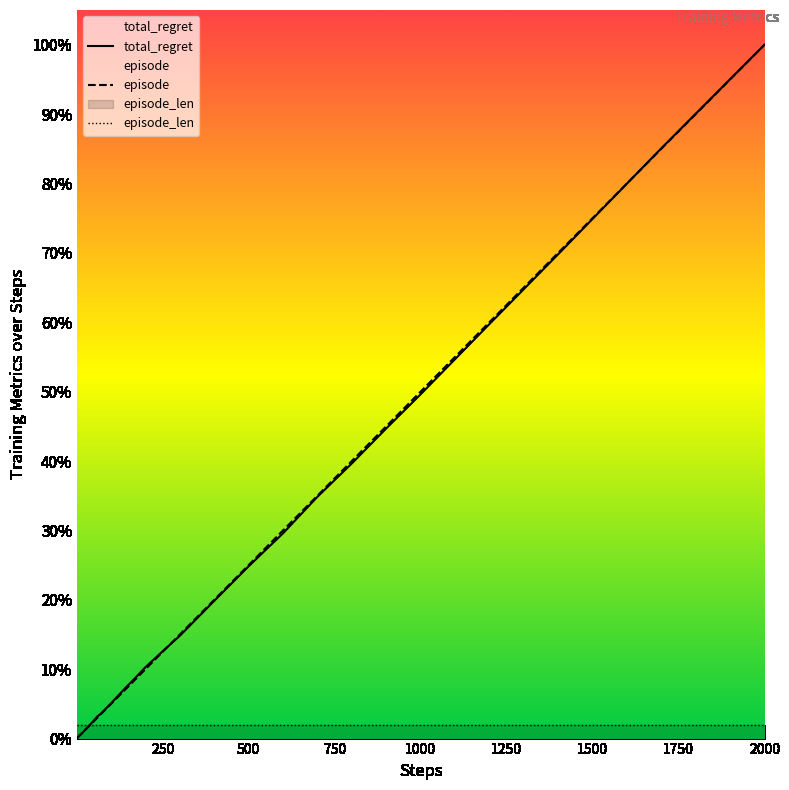

True or false: total_regret has more than 2 interior local peaks.

False